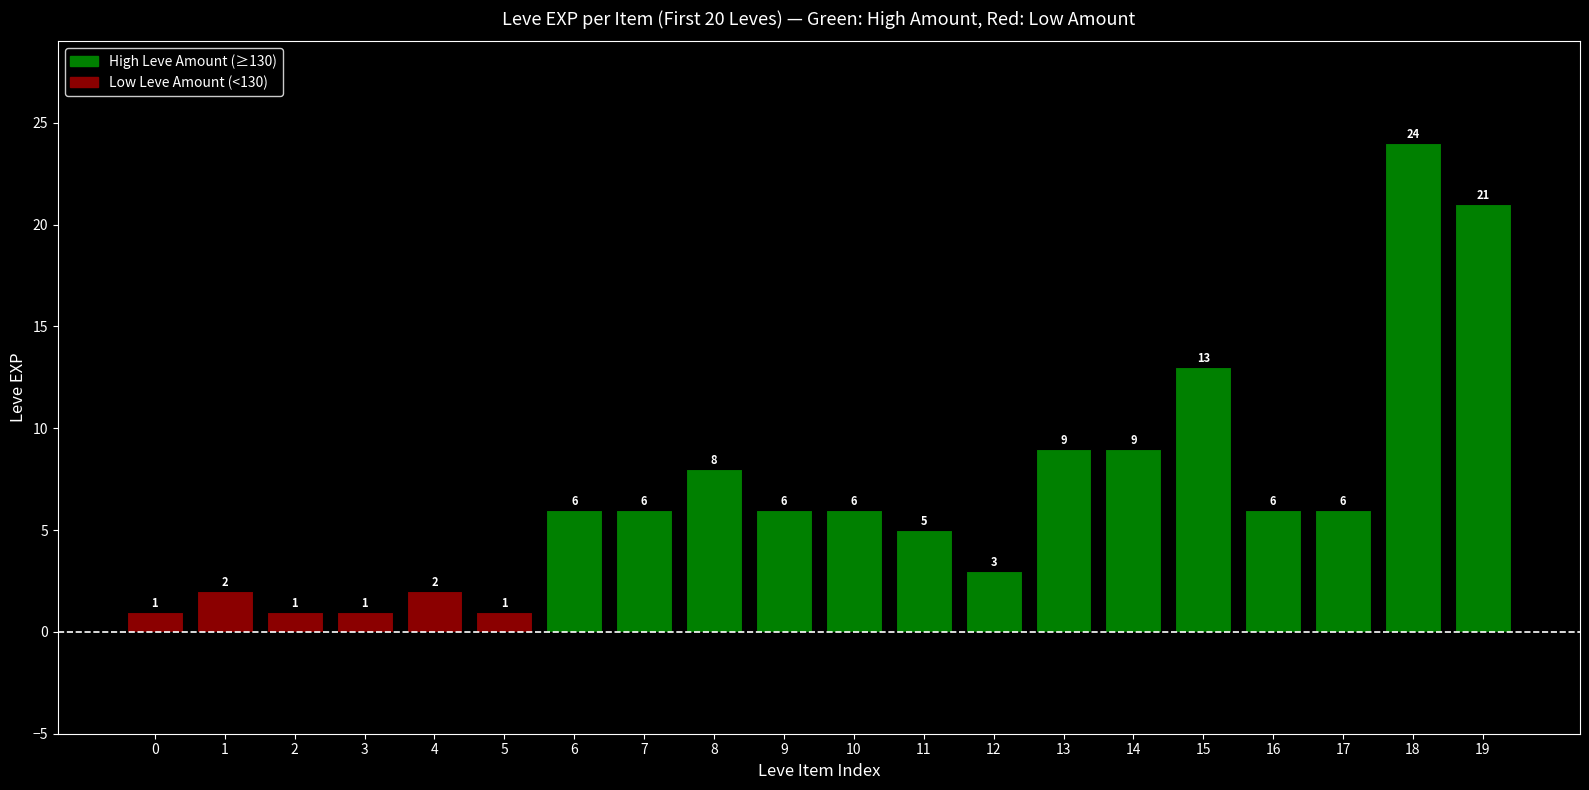

Reading left to right, extract all data points from this chart.

0=1	1=2	2=1	3=1	4=2	5=1	6=6	7=6	8=8	9=6	10=6	11=5	12=3	13=9	14=9	15=13	16=6	17=6	18=24	19=21